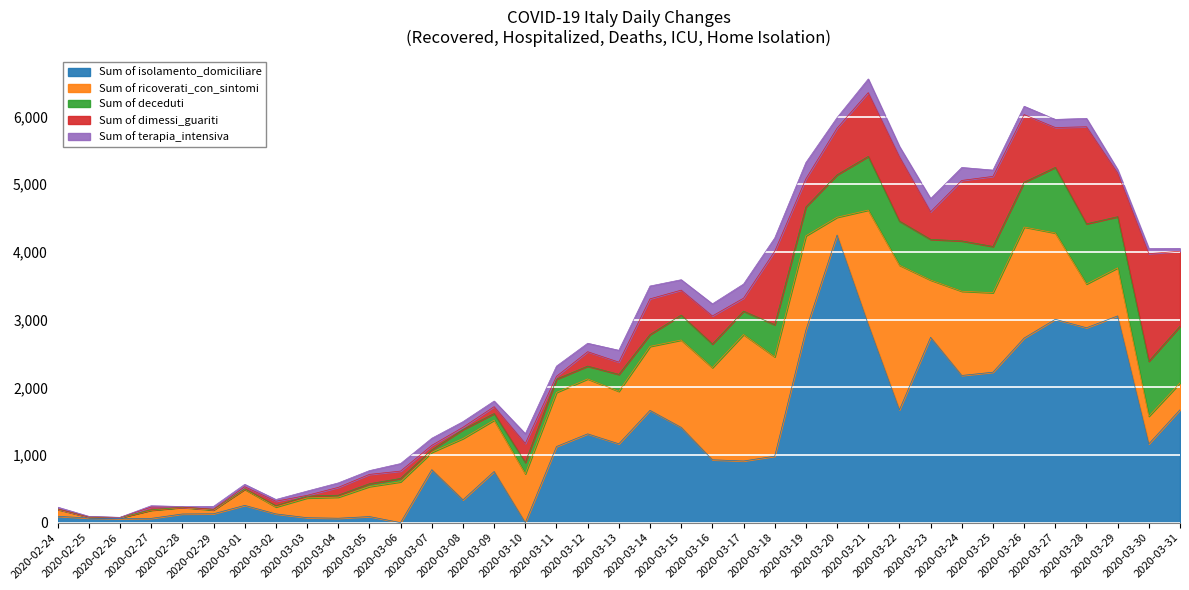

Is the value of Sum of ricoverati_con_sintomi at 2020-03-06 greater than the value of Sum of terapia_intensiva at 2020-03-09?

Yes